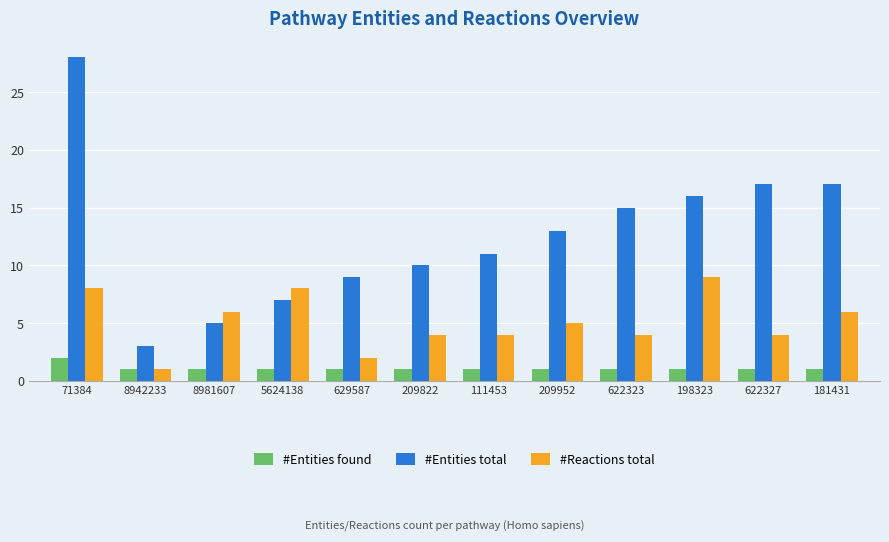

True or false: #Entities total has a value of 25 at 181431.

False